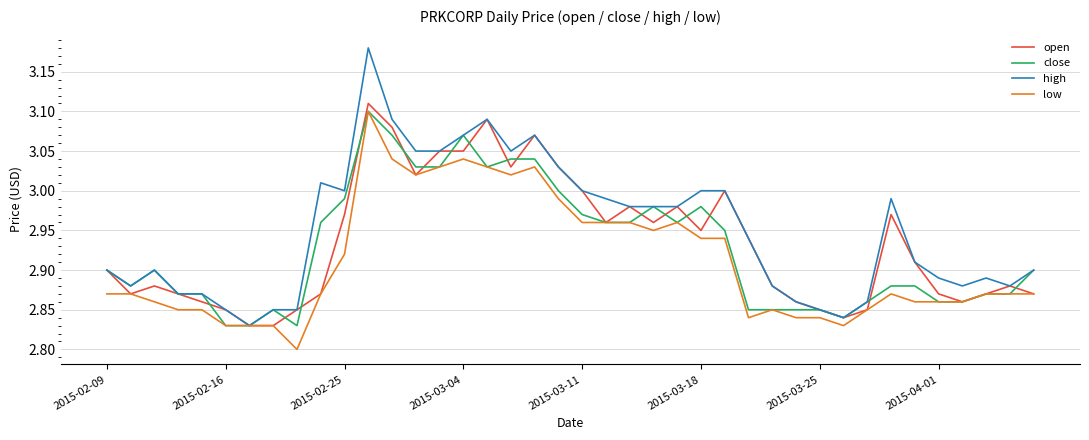

What is the difference between the maximum and second lowest values in the close series?

0.3